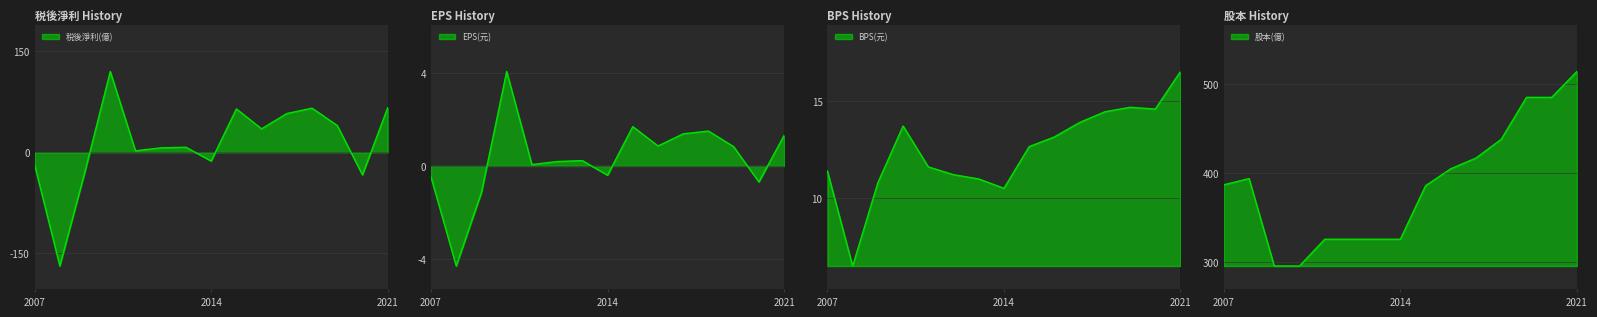

How many interior local peaks does the BPS(元) series have?

2